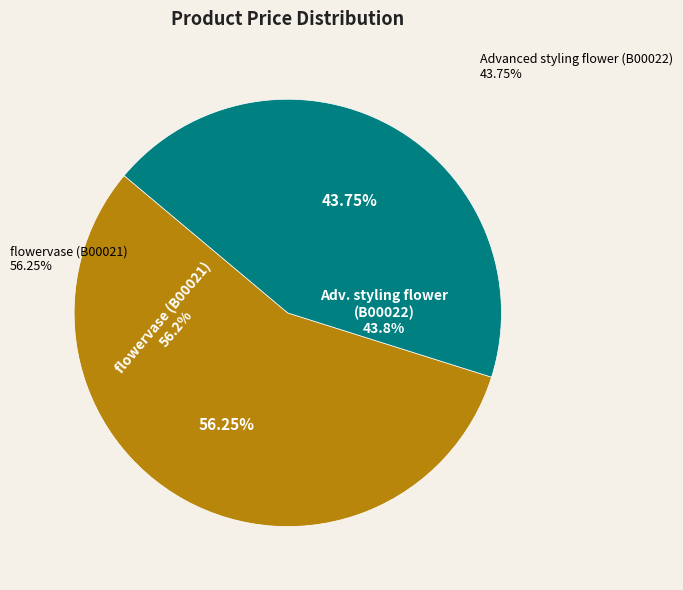

To the nearest percent, what is the average slice percentage?

50%